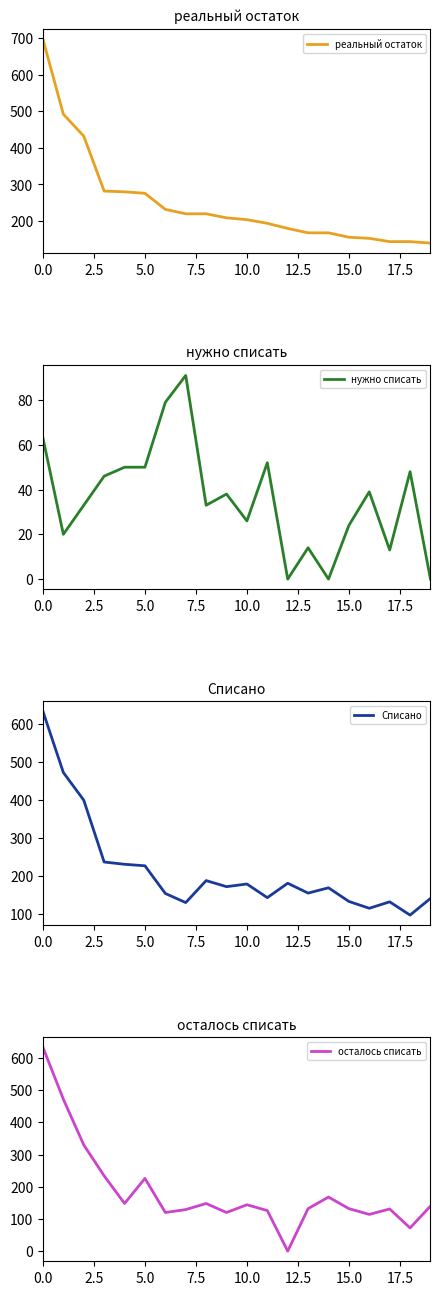

What is the difference between the highest and lowest values at 19?

140